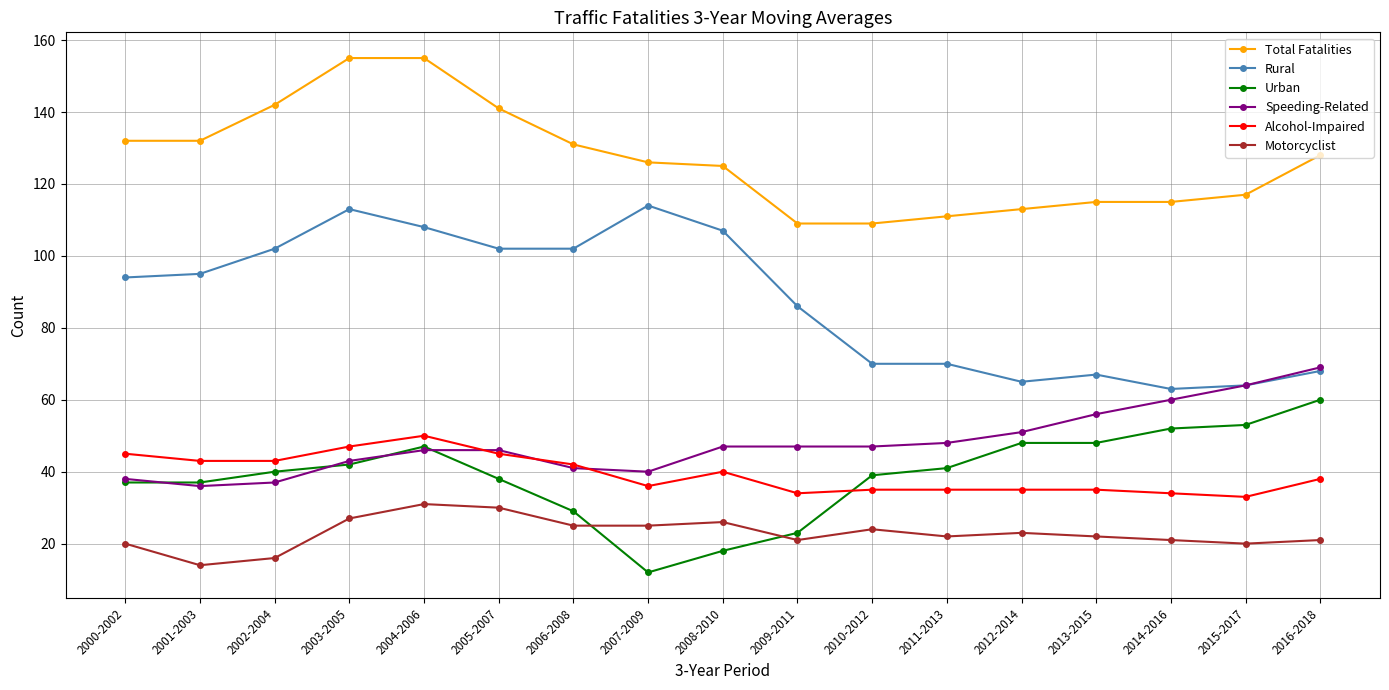

Is this an area chart (filled region under the line)?

No